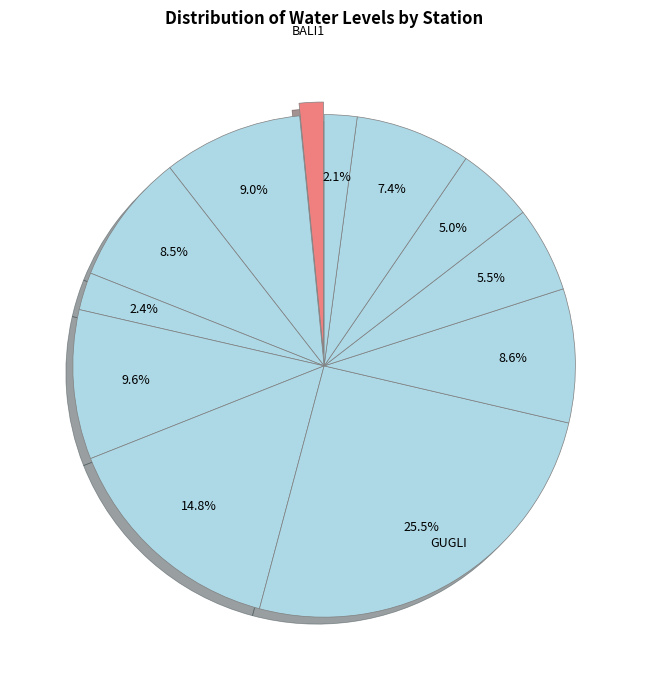

Count the number of slices in the pie.

12